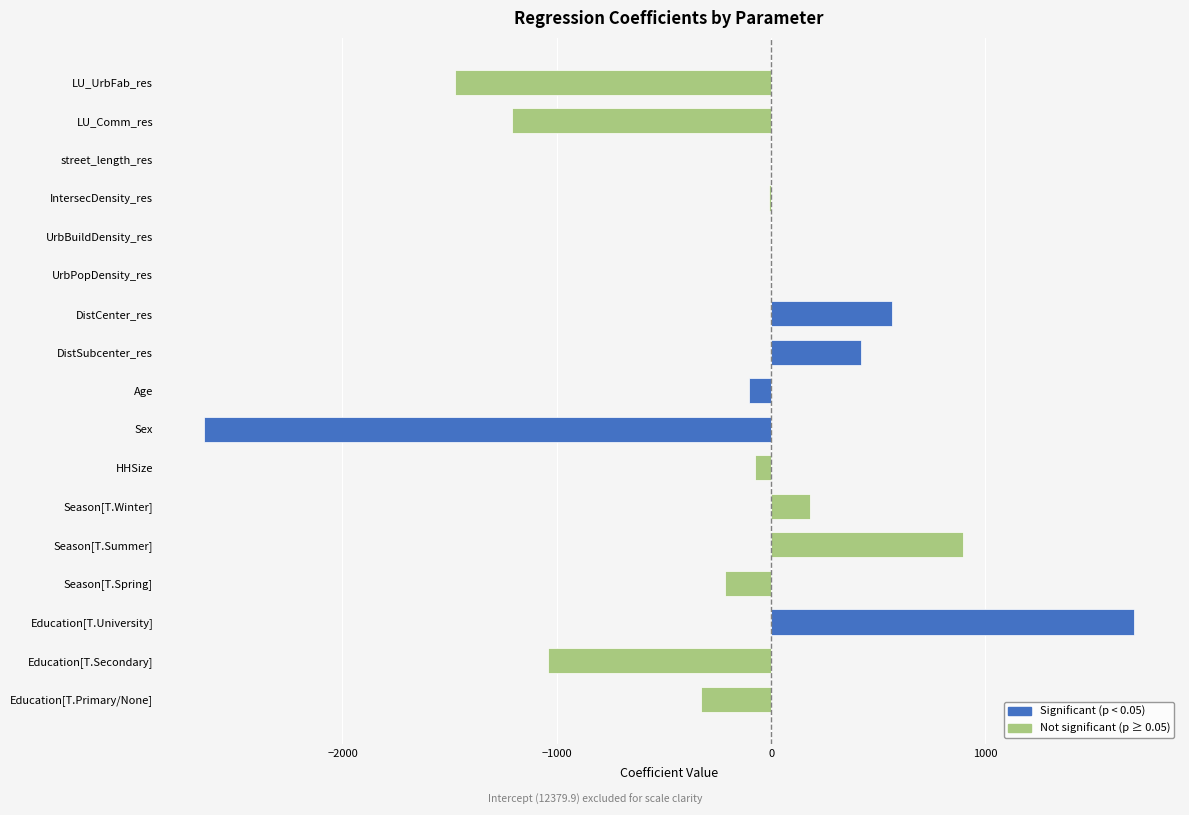

Between Sex and Season[T.Summer], which is larger?

Season[T.Summer]